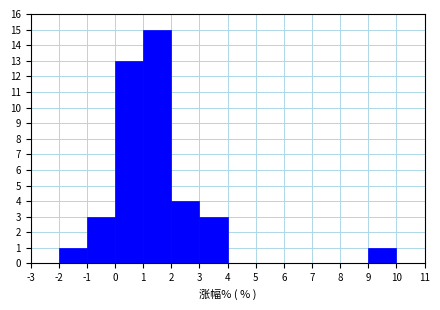

Reading left to right, transcribe this chart: for each bar, give the range it covers on the x-axis and its height. The values are not printed on the chart, so give them approximately, as read against the axis.

-3 to -2: 0
-2 to -1: 1
-1 to 0: 3
0 to 1: 13
1 to 2: 15
2 to 3: 4
3 to 4: 3
4 to 5: 0
5 to 6: 0
6 to 7: 0
7 to 8: 0
8 to 9: 0
9 to 10: 1
10 to 11: 0